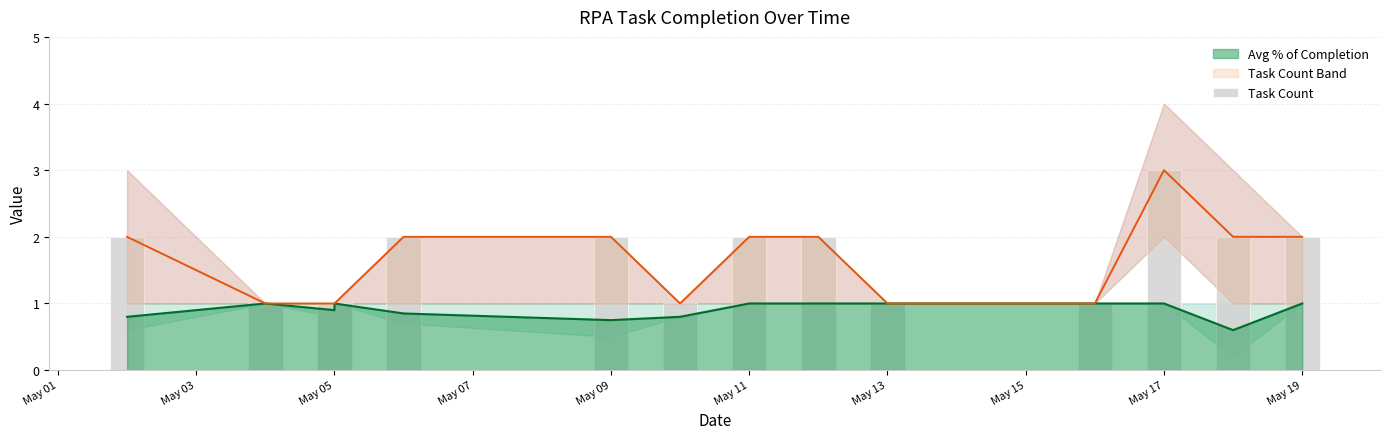

How many data points are above 2?

1